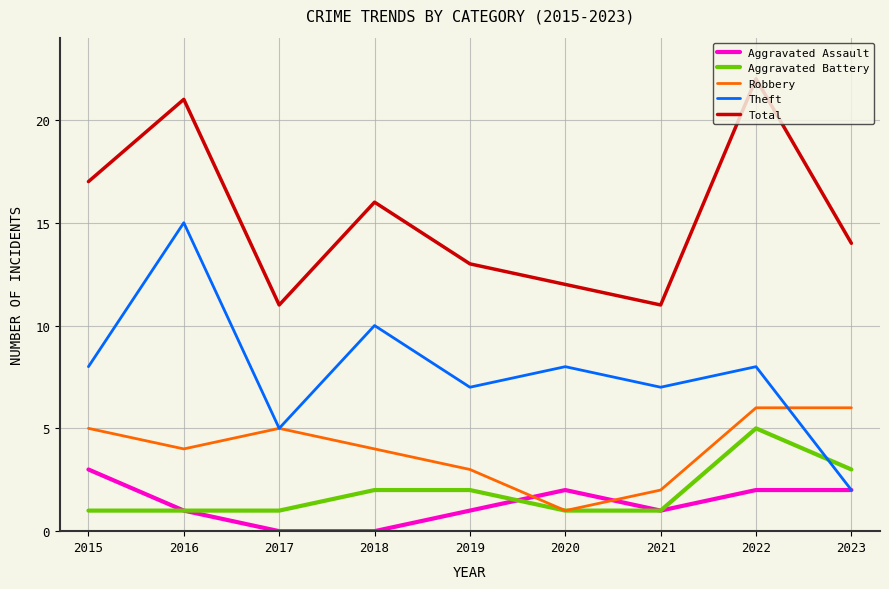

Which series has the widest spread of values?

Theft